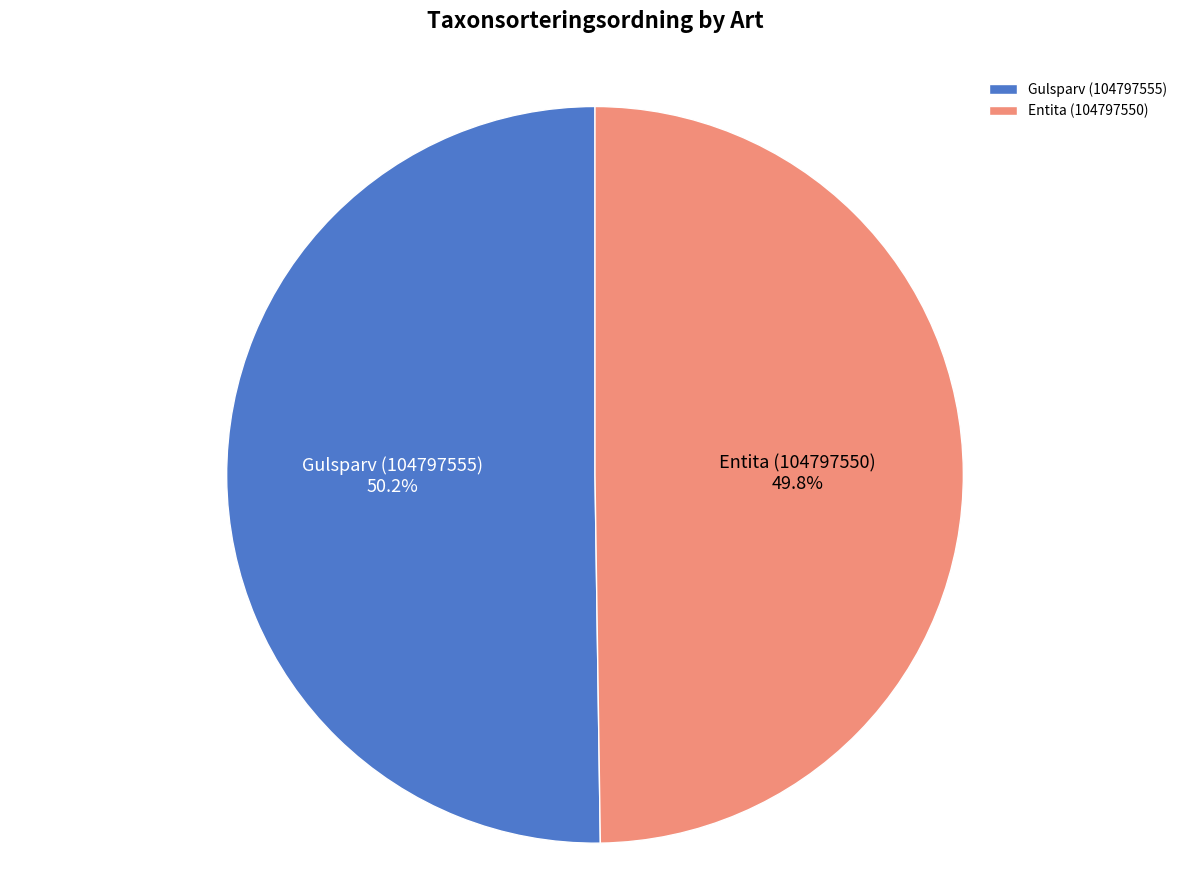

Is there any slice that represents more than half of the pie?

Yes